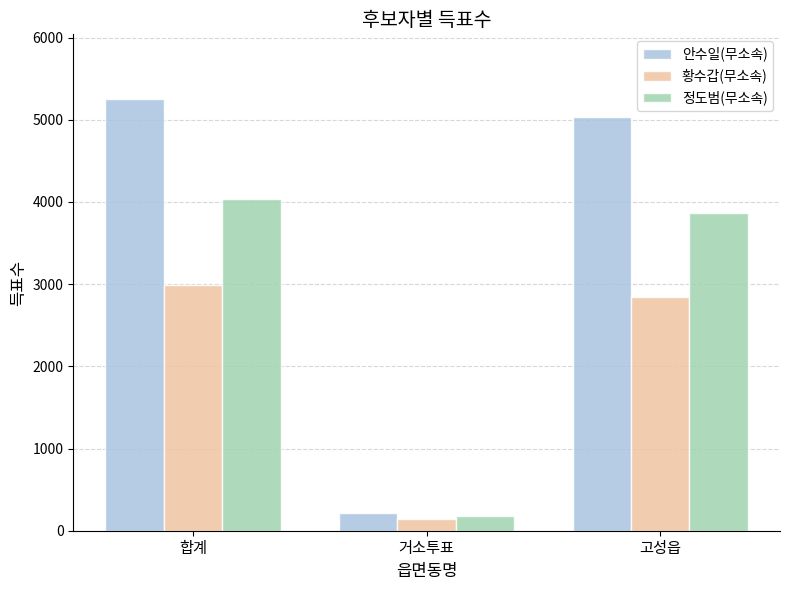

Which category has the highest value in the 정도범(무소속) series?

합계